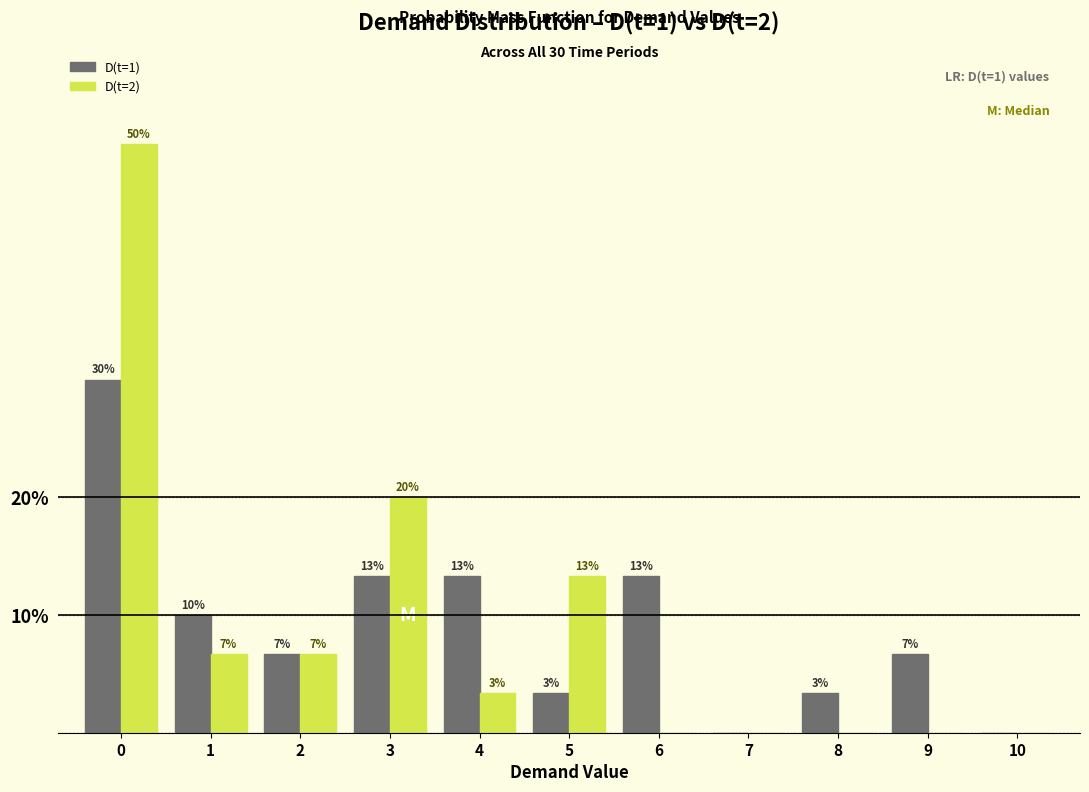

Are the bars grouped side by side (vs. stacked)?

Yes